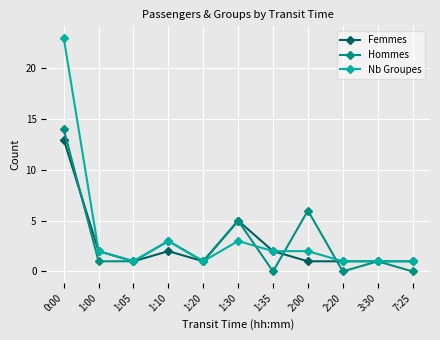

The Femmes series shows 1 at 2:00. True or false?

True